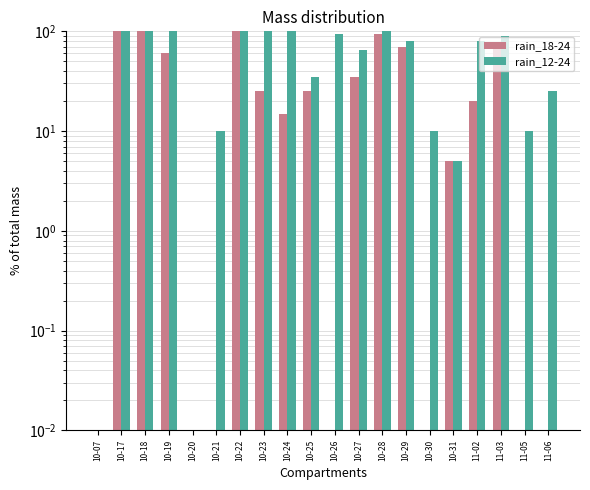

Reading left to right, list all the values displayed in this chart.

rain_18-24: 10-07=0.0	10-17=100.0	10-18=100.0	10-19=60.0	10-20=0.0	10-21=0.0	10-22=100.0	10-23=25.0	10-24=15.0	10-25=25.0	10-26=0.0	10-27=35.0	10-28=95.0	10-29=70.0	10-30=0.0	10-31=5.0	11-02=20.0	11-03=75.0	11-05=0.0	11-06=0.0
rain_12-24: 10-07=0.0	10-17=100.0	10-18=100.0	10-19=100.0	10-20=0.0	10-21=10.0	10-22=100.0	10-23=100.0	10-24=100.0	10-25=35.0	10-26=95.0	10-27=65.0	10-28=100.0	10-29=80.0	10-30=10.0	10-31=5.0	11-02=80.0	11-03=90.0	11-05=10.0	11-06=25.0